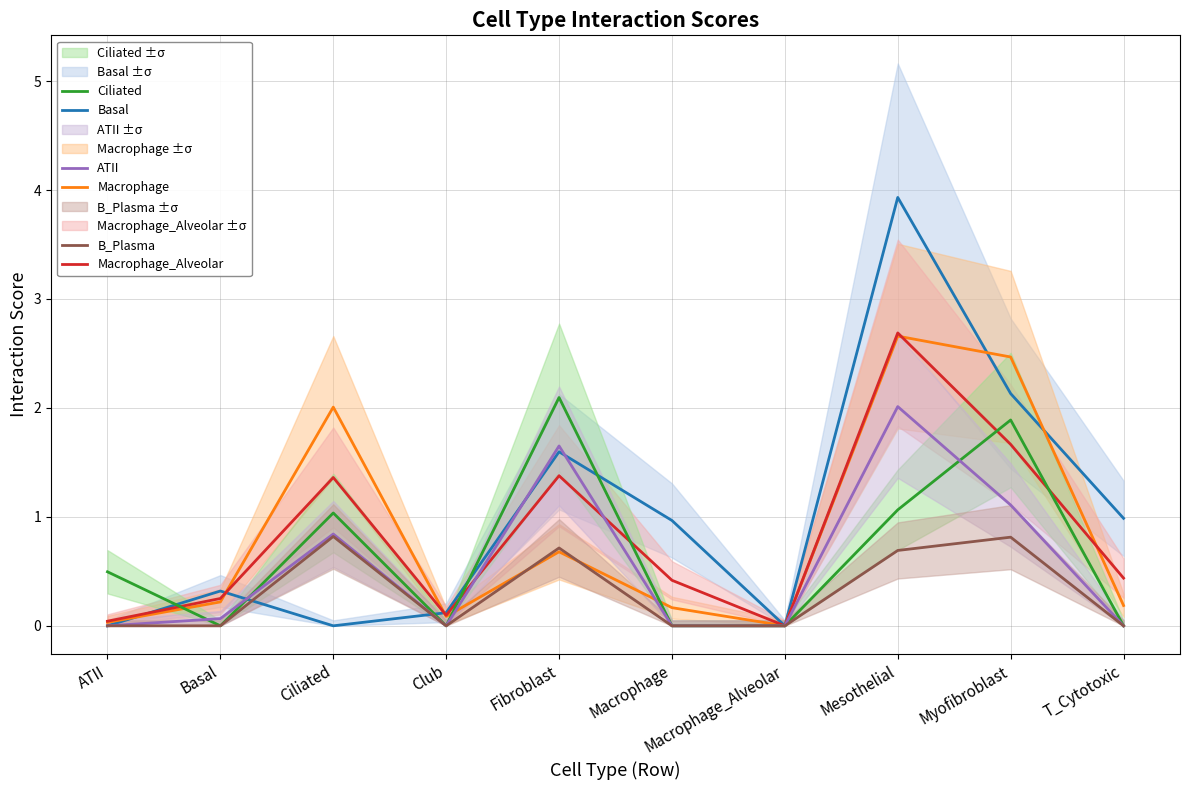

True or false: ATII and B_Plasma intersect in this chart.

False